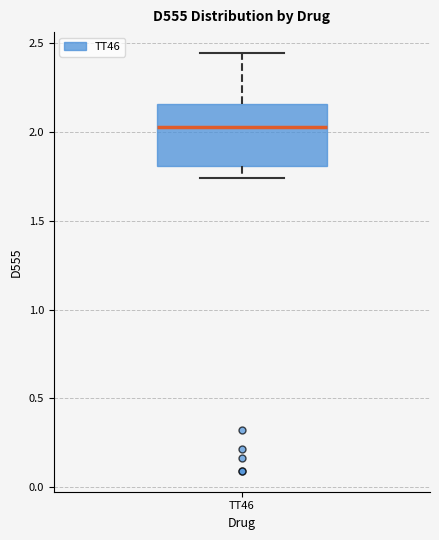

Where does the upper whisker of the box for TT46 end on the y-axis? The values are not printed on the chart, so give them approximately, as read against the axis.

2.45